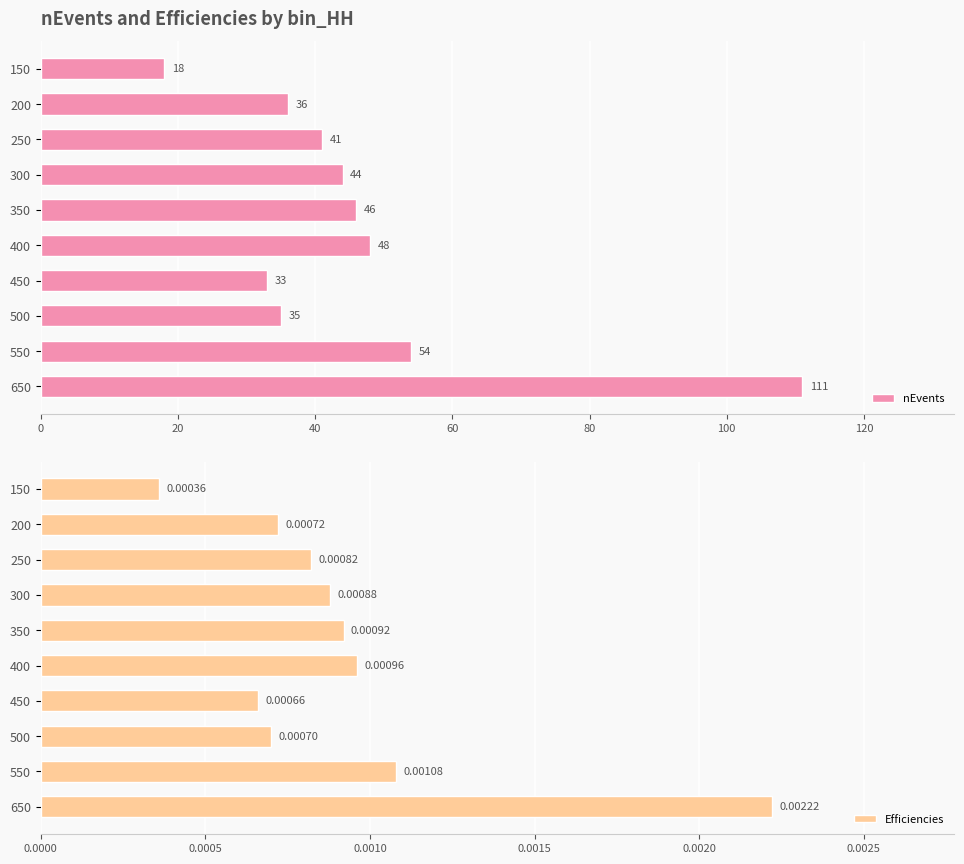

What is the approximate value of nEvents at 650, to the nearest 5?

110